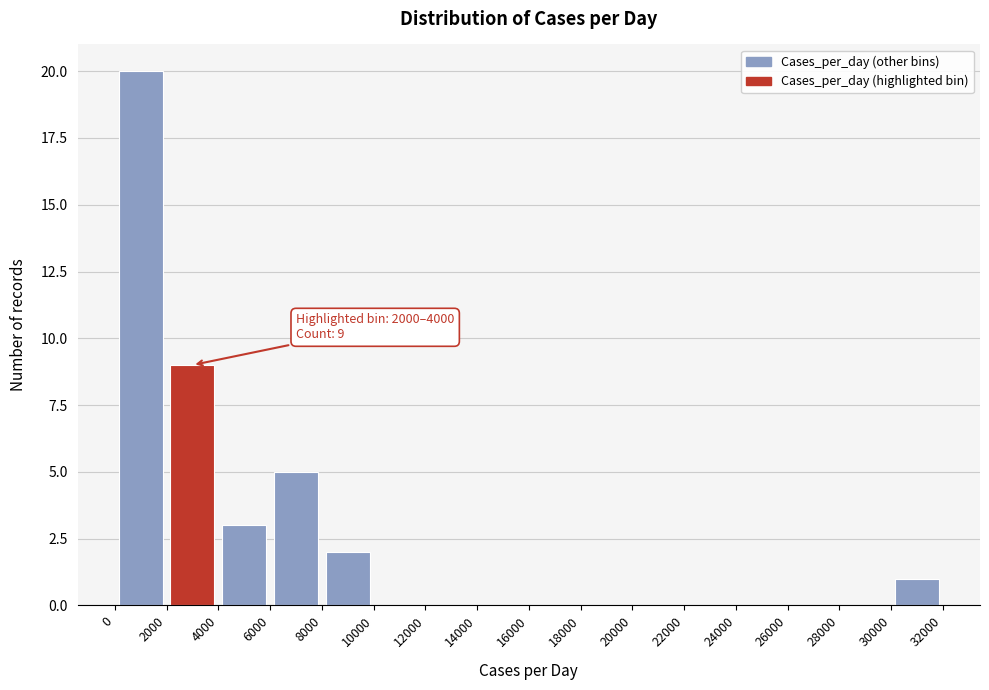

Over which range of the x-axis is the bar tallest?

0 to 2000